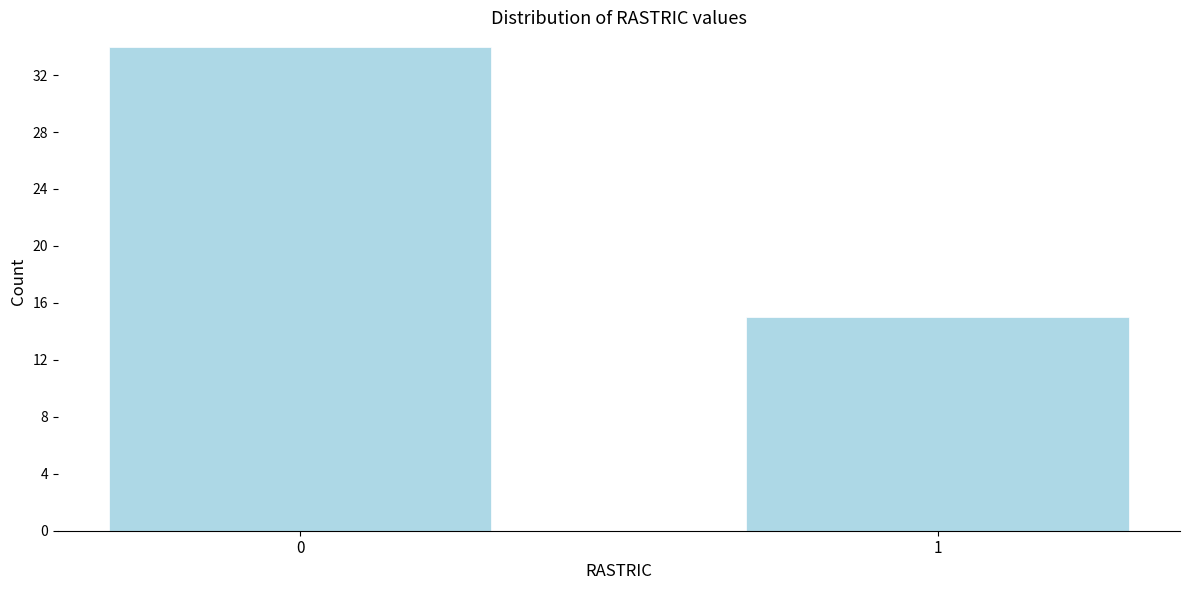

Reading right to left, extract all data points from this chart.

15	34